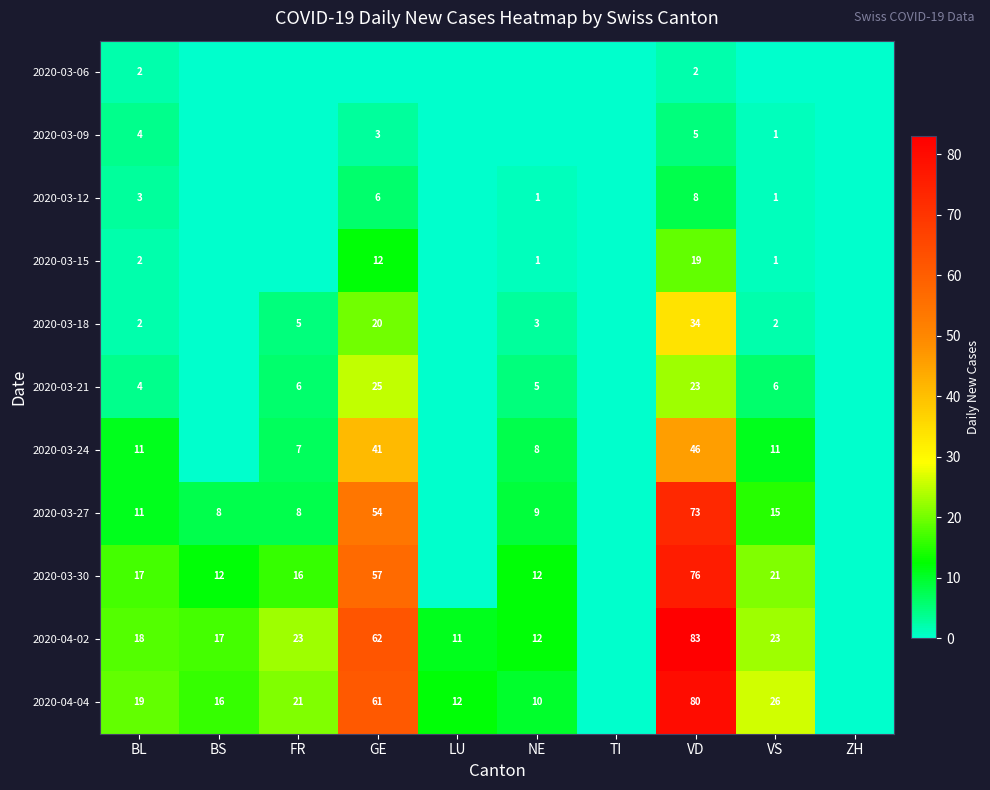

Is the value of 2020-03-27 at BS greater than the value of 2020-04-04 at LU?

No